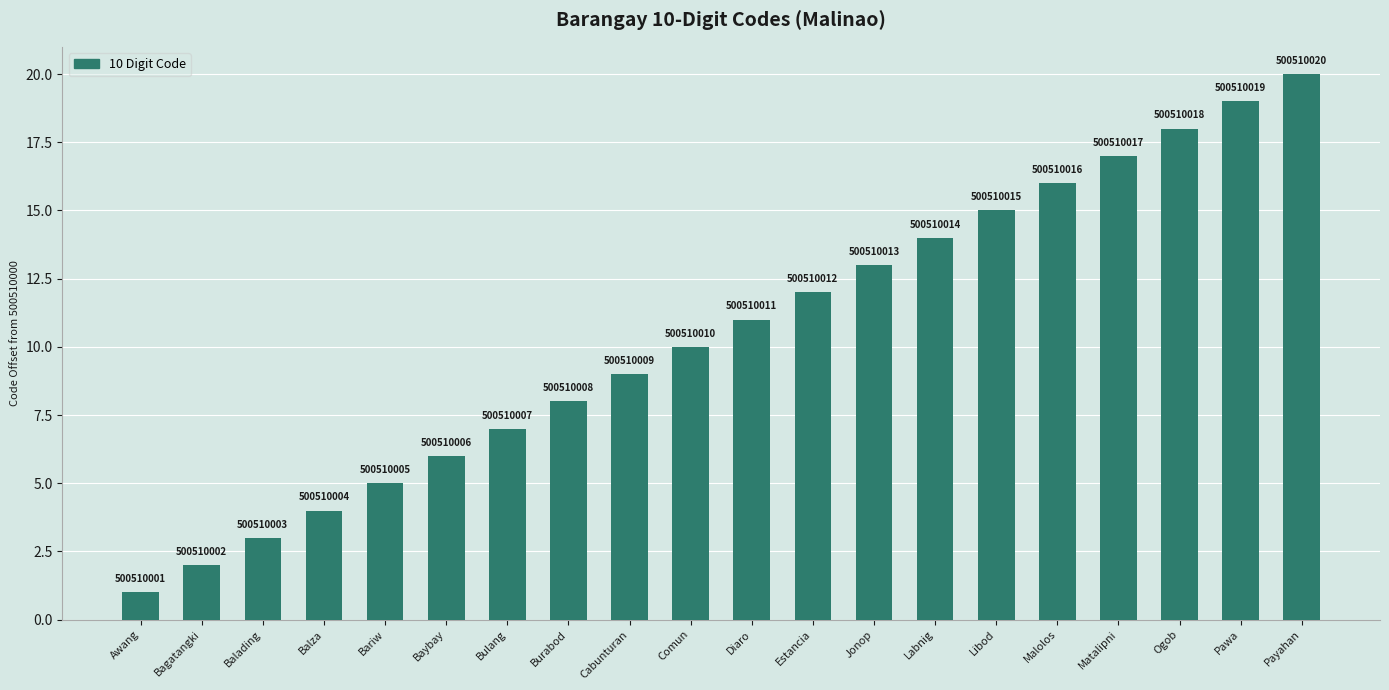

Are the bars horizontal?

No